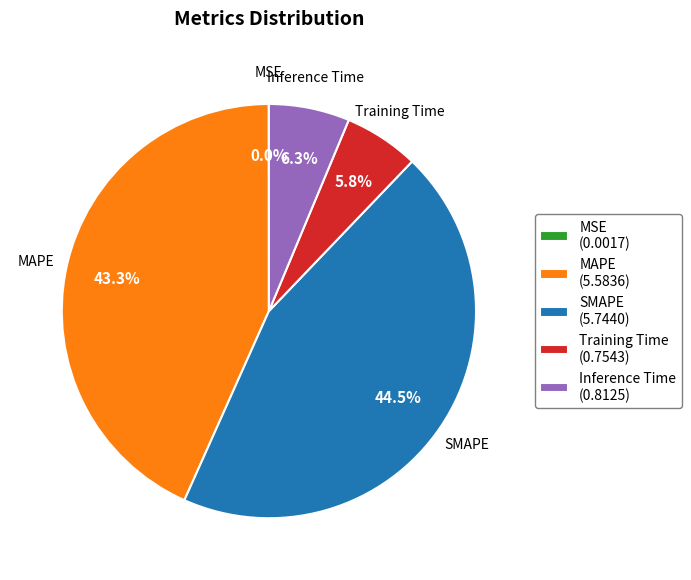

To the nearest percent, what portion does Inference Time represent?

6%